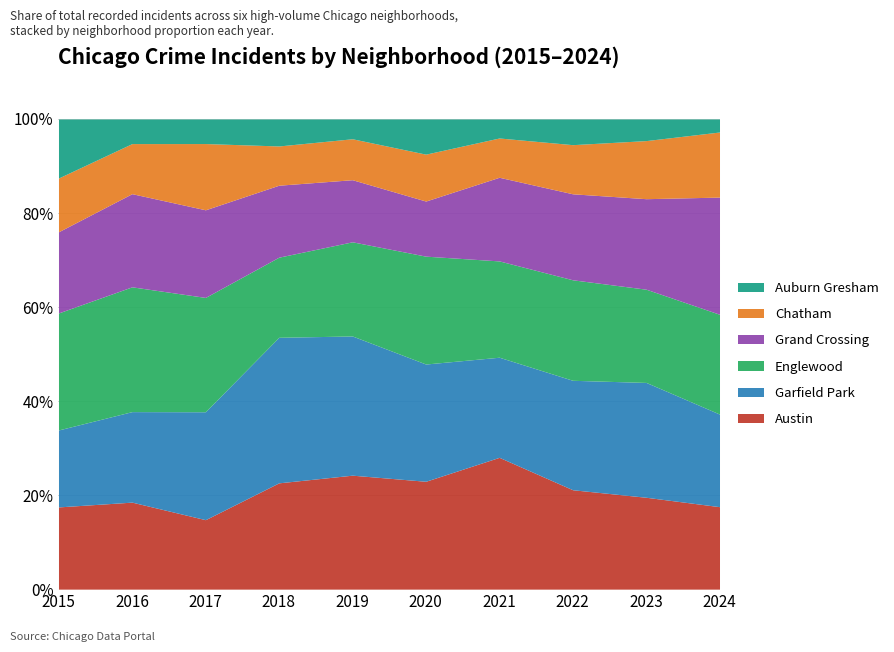

True or false: Grand Crossing has a value of 82 at 2017.

True